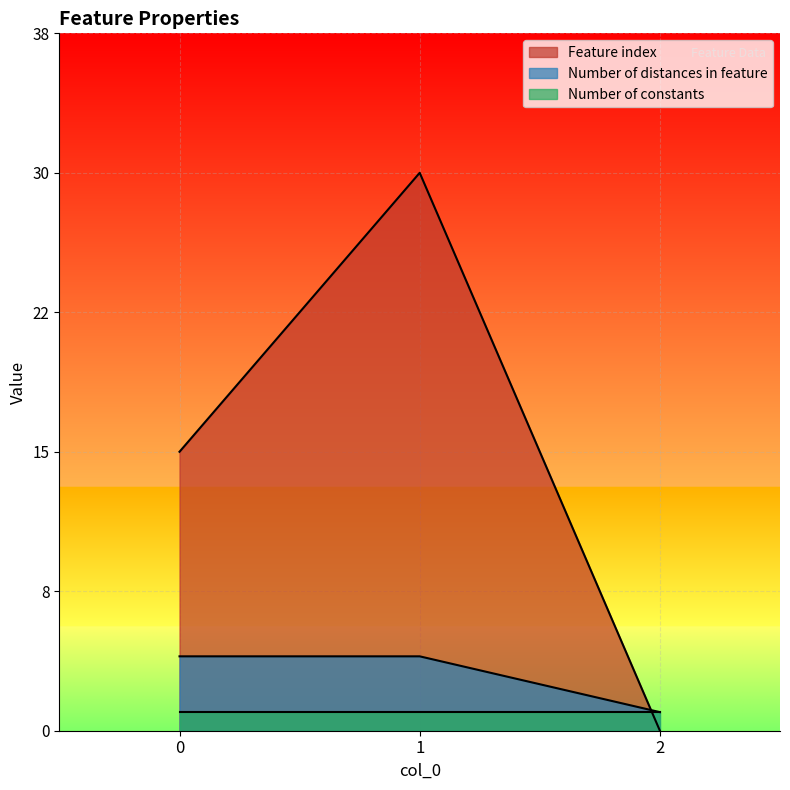

What is the total value across all series at 0?

19